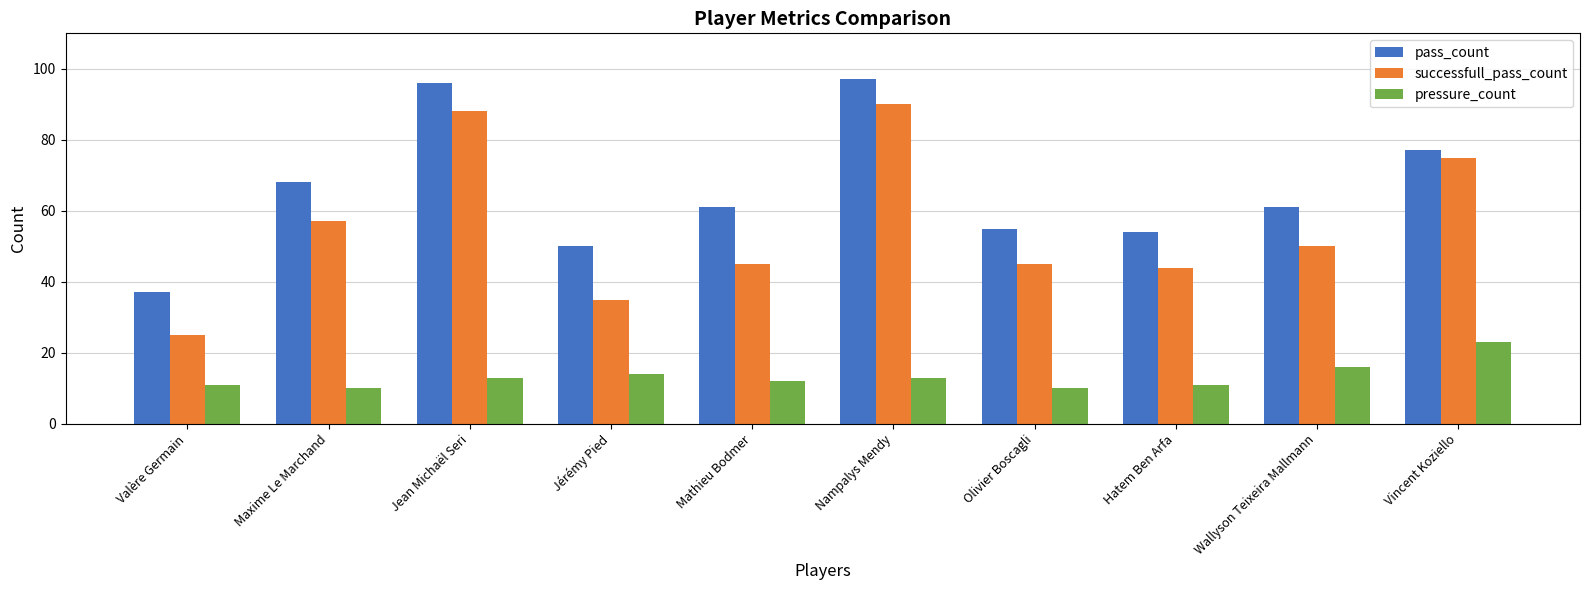

The value of pass_count at Maxime Le Marchand is 16. True or false?

False